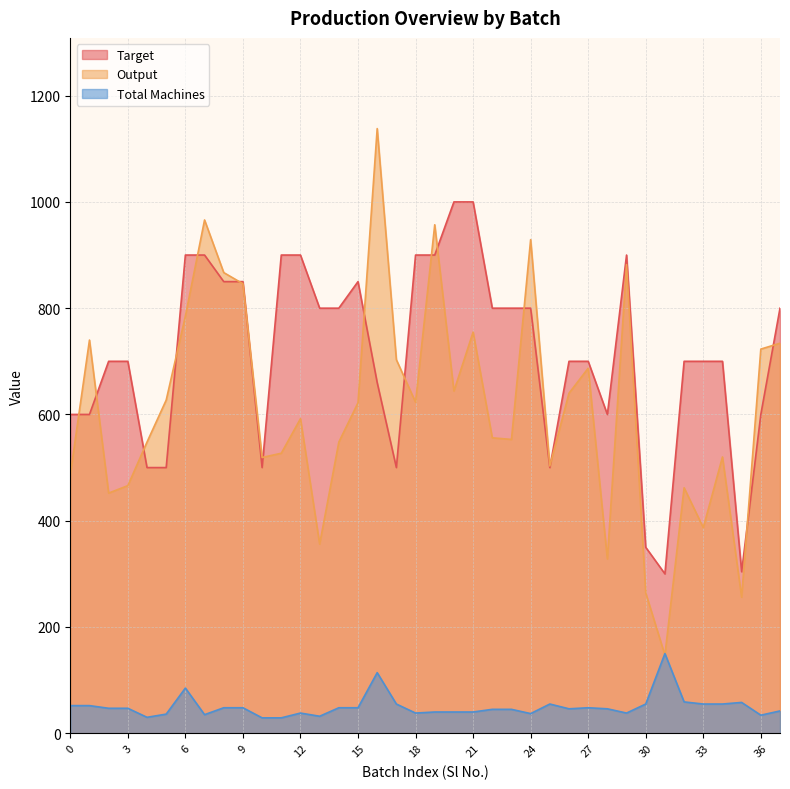

True or false: Total Machines and Target intersect in this chart.

False